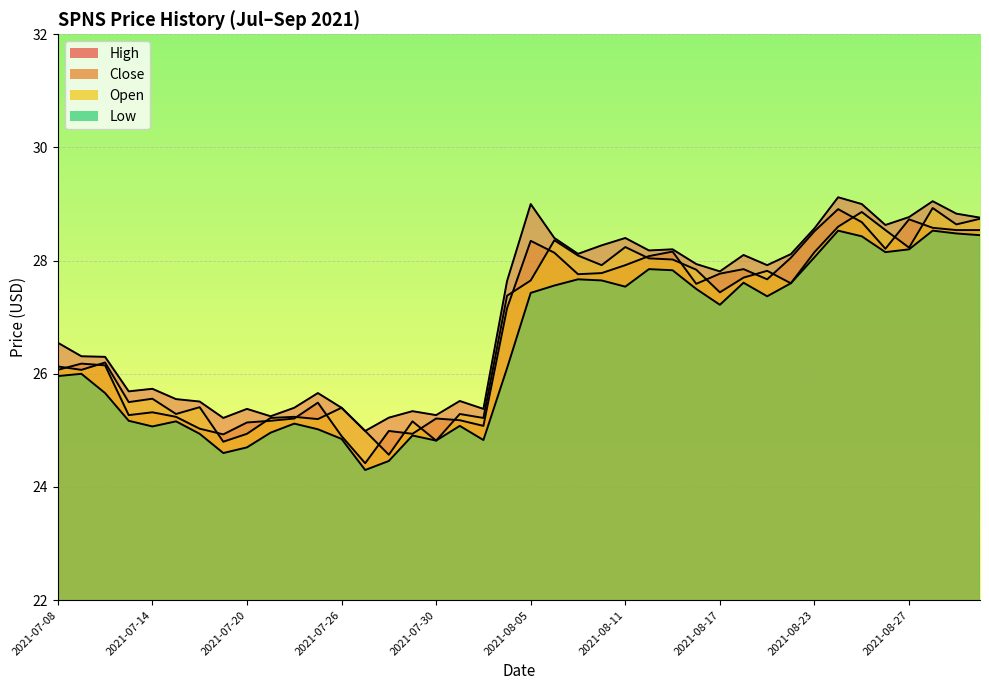

In high, how many points are lower than both neighbors (excluding endpoints)?

11